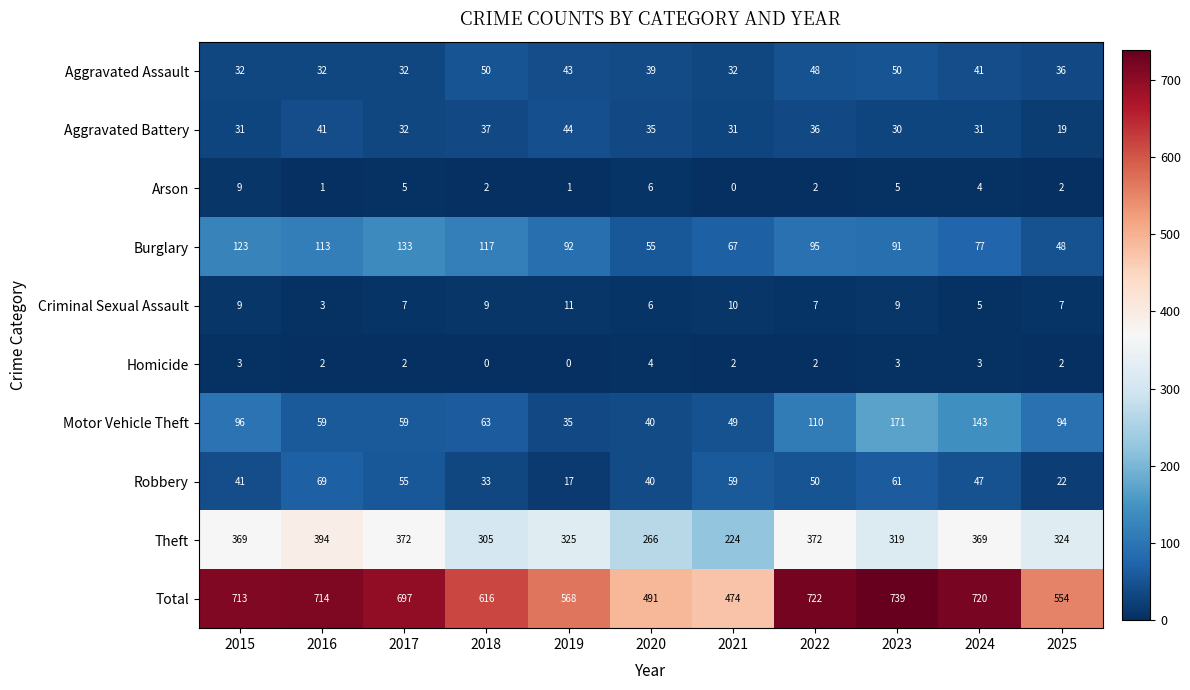

Is it true that Arson equals 1 at 2016?

True